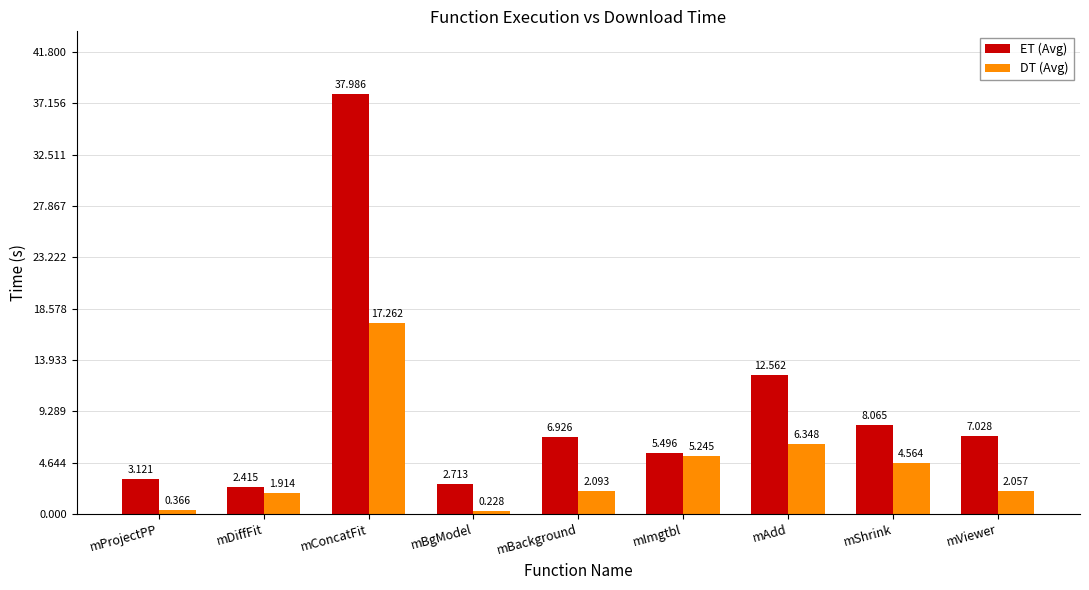

How many values in the DT (Avg) series are below 2?

3